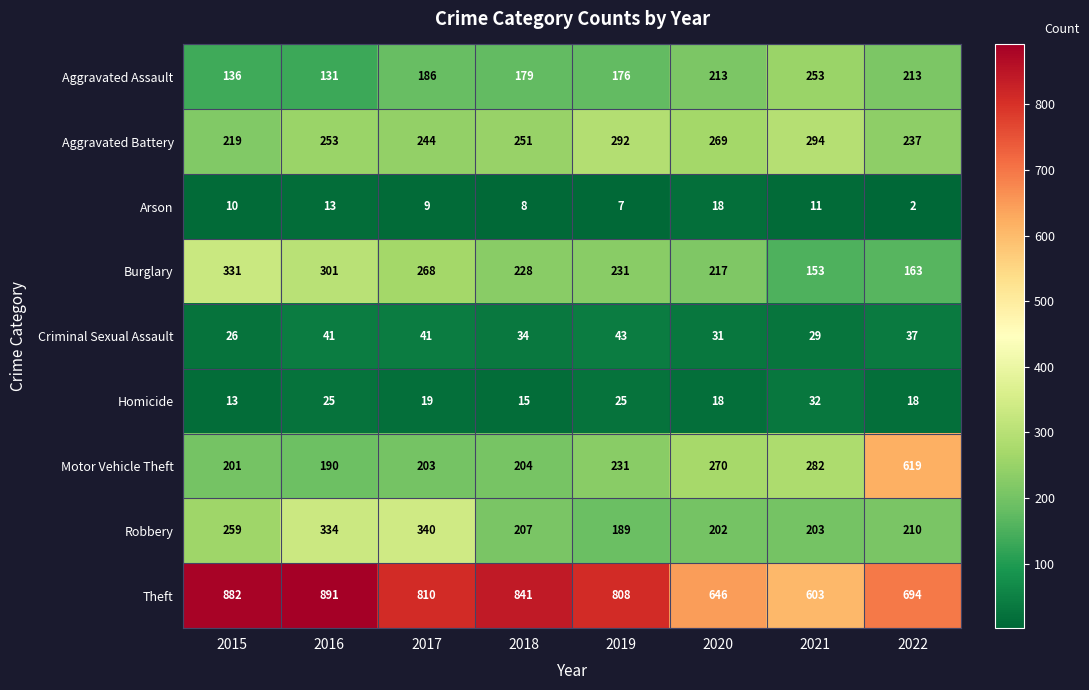

Between 2018 and 2022, which series saw the biggest shift?

Motor Vehicle Theft